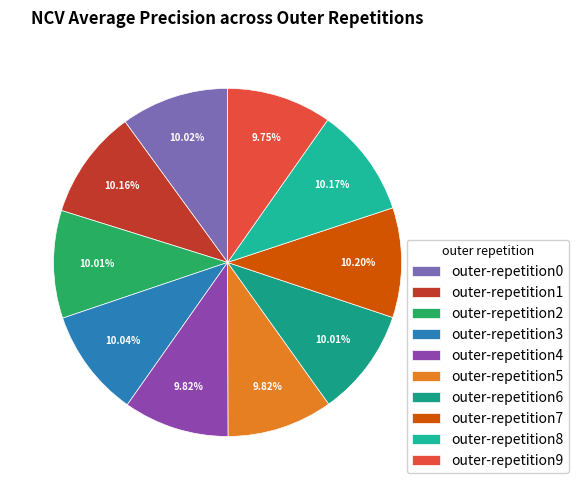

Which has a higher value, outer-repetition9 or outer-repetition8?

outer-repetition8